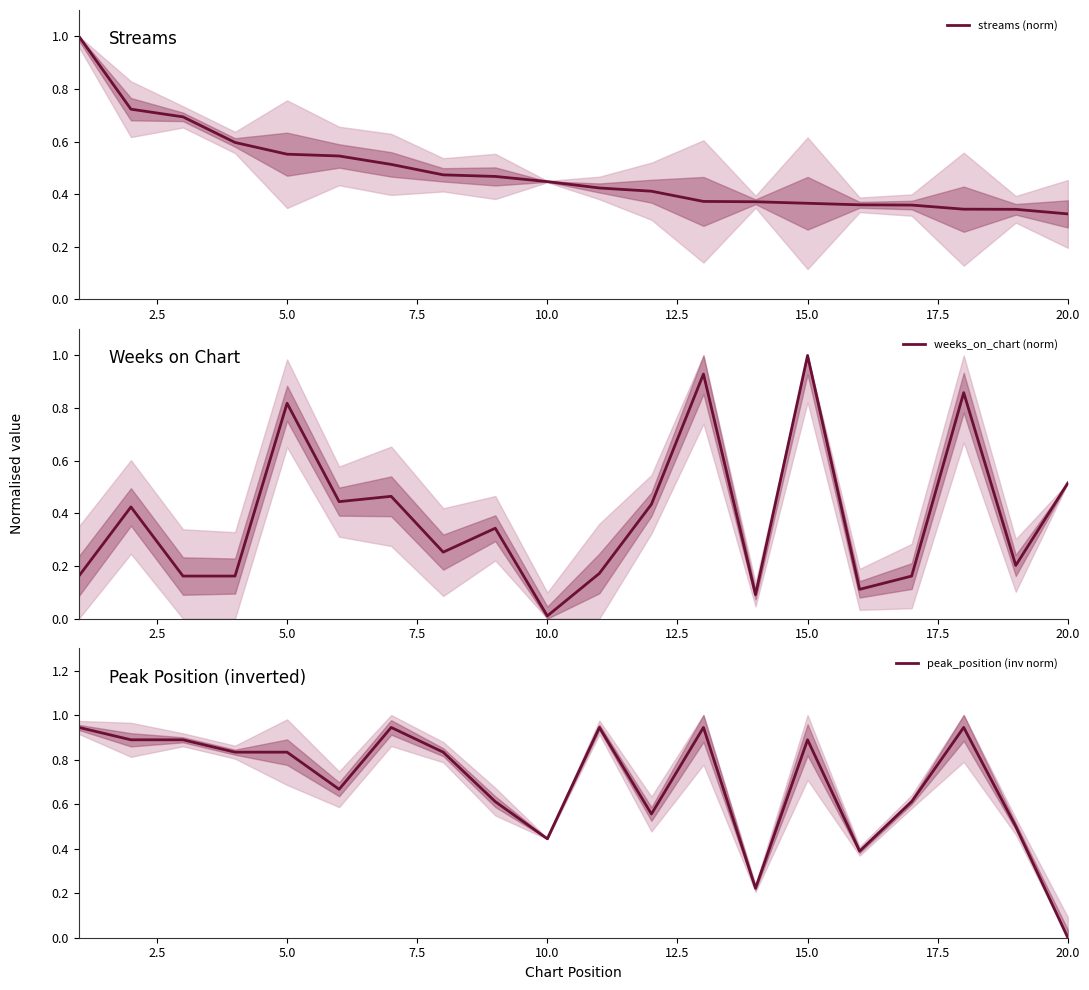

What is the value of the streams (norm) point at the 7th from the left?

0.5